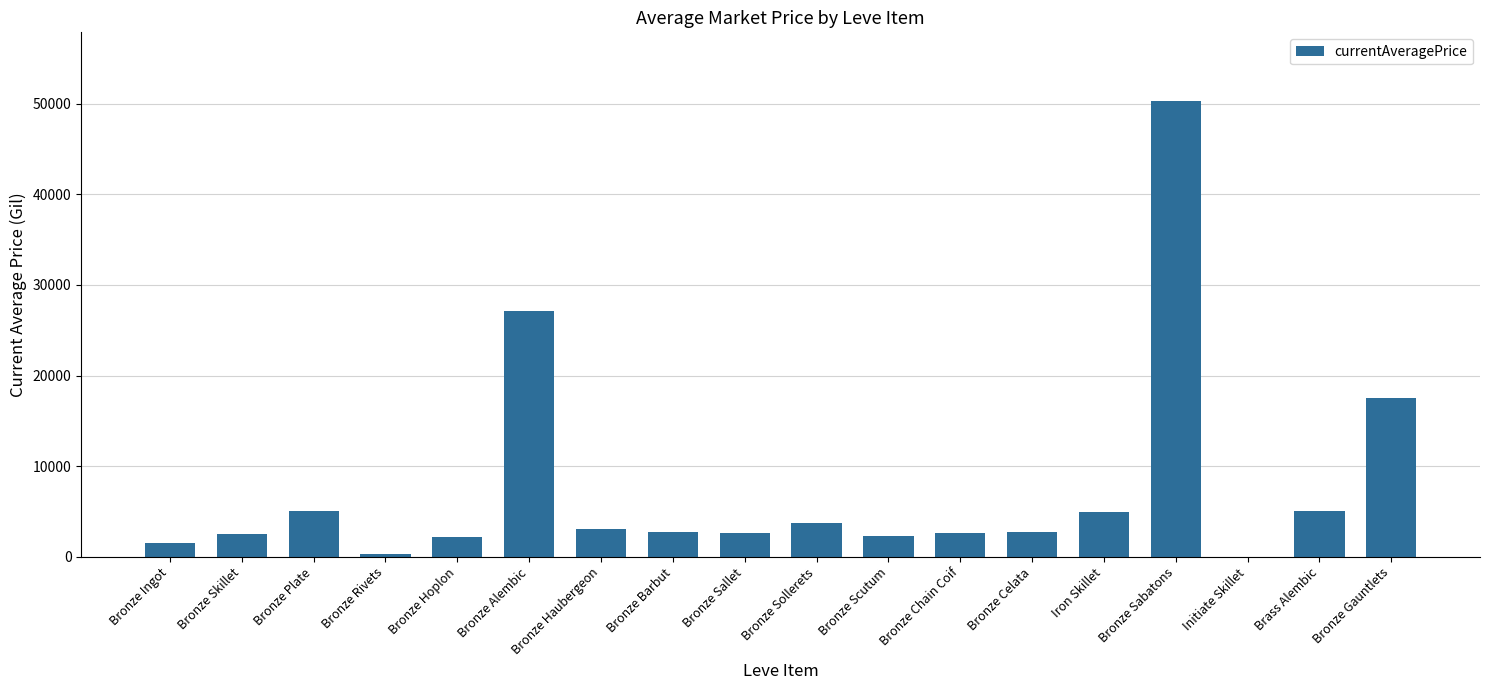

What is the greatest value displayed?

50336.0